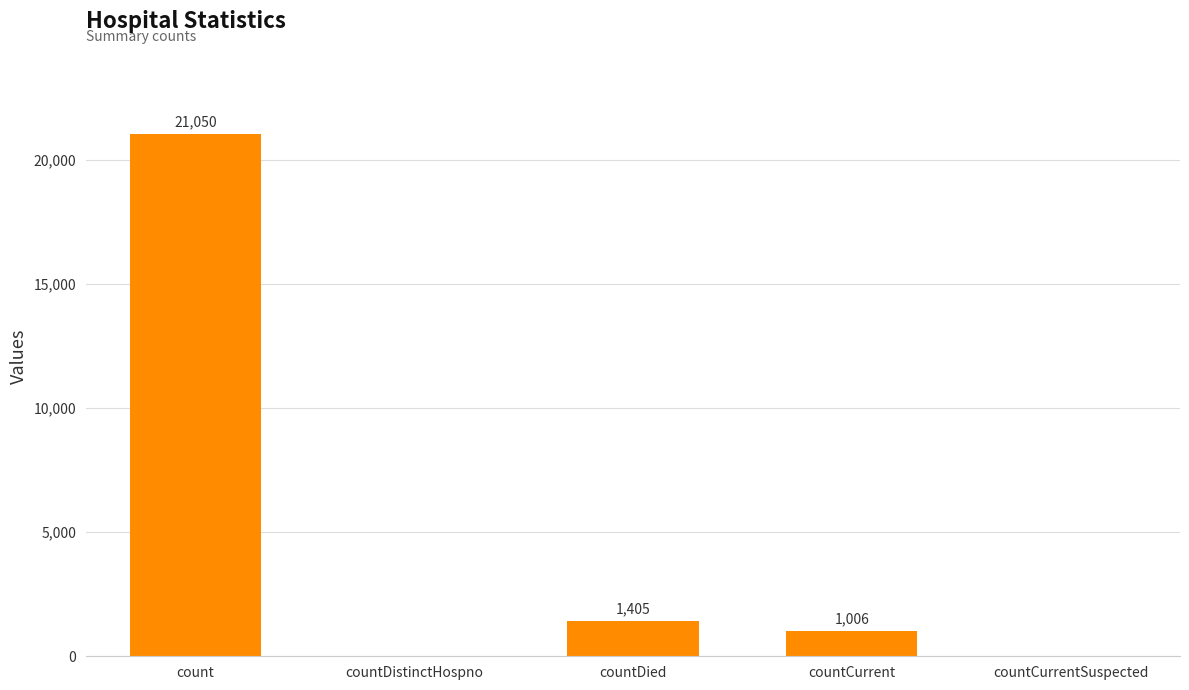

What is the greatest value displayed?

21050